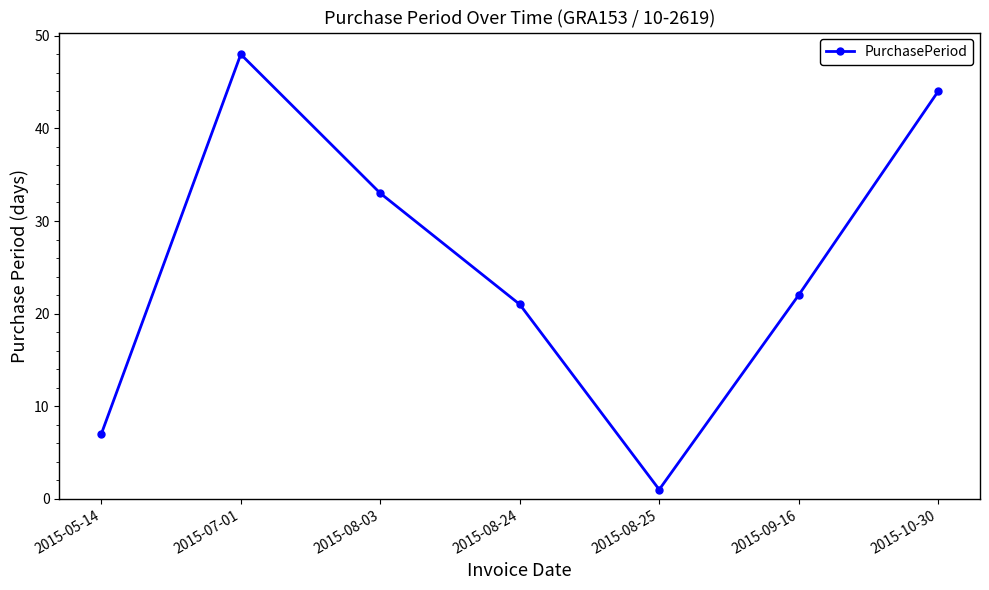

List the labels in order of value, largest first.

2015-07-01, 2015-10-30, 2015-08-03, 2015-09-16, 2015-08-24, 2015-05-14, 2015-08-25